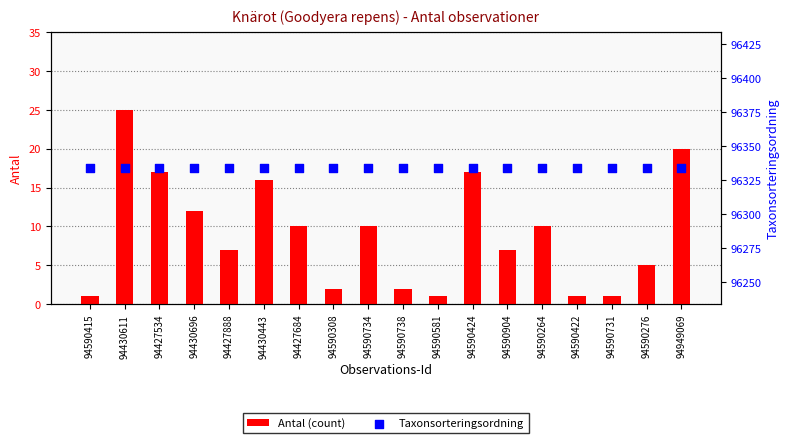

At how many categories does at least one series exceed 51987?

18